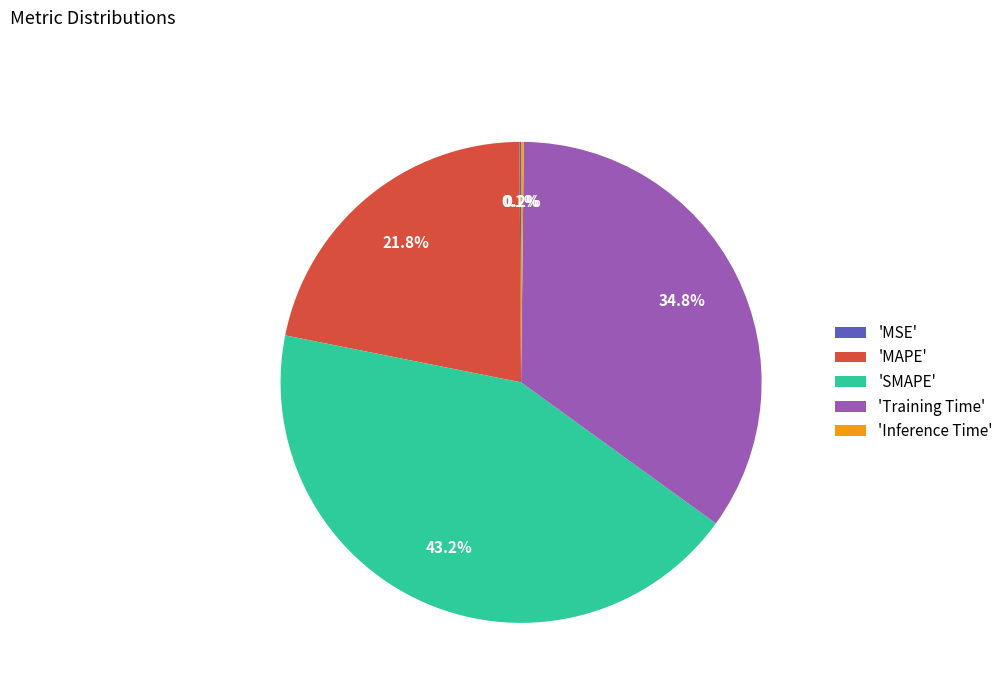

Combined, do 'Training Time' and 'SMAPE' account for over 50%?

Yes